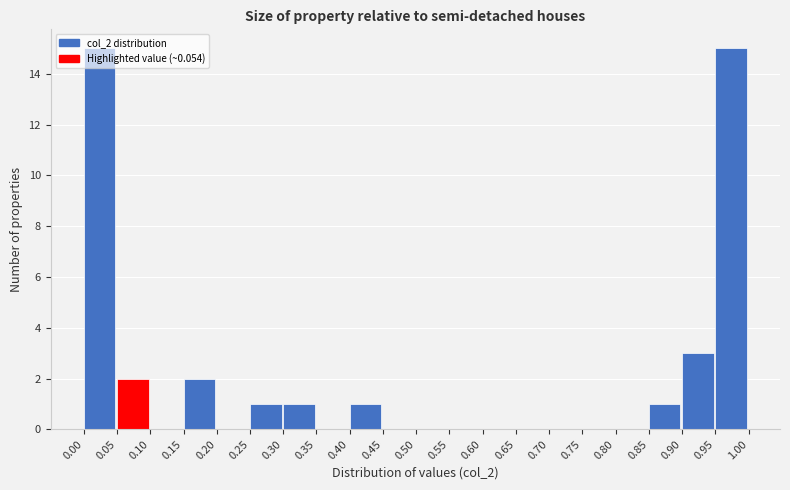

How tall is the bar that spans 0.30 to 0.35 on the x-axis? The values are not printed on the chart, so give them approximately, as read against the axis.

1